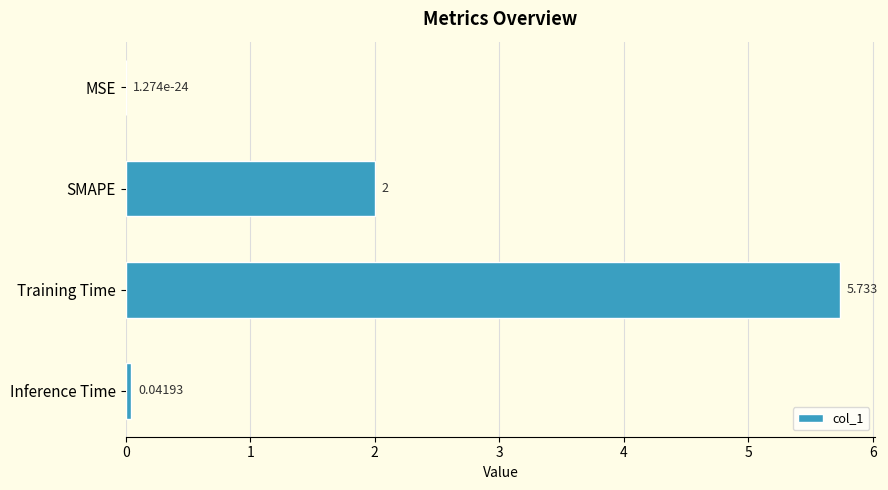

At which label is the value closest to 2?

SMAPE